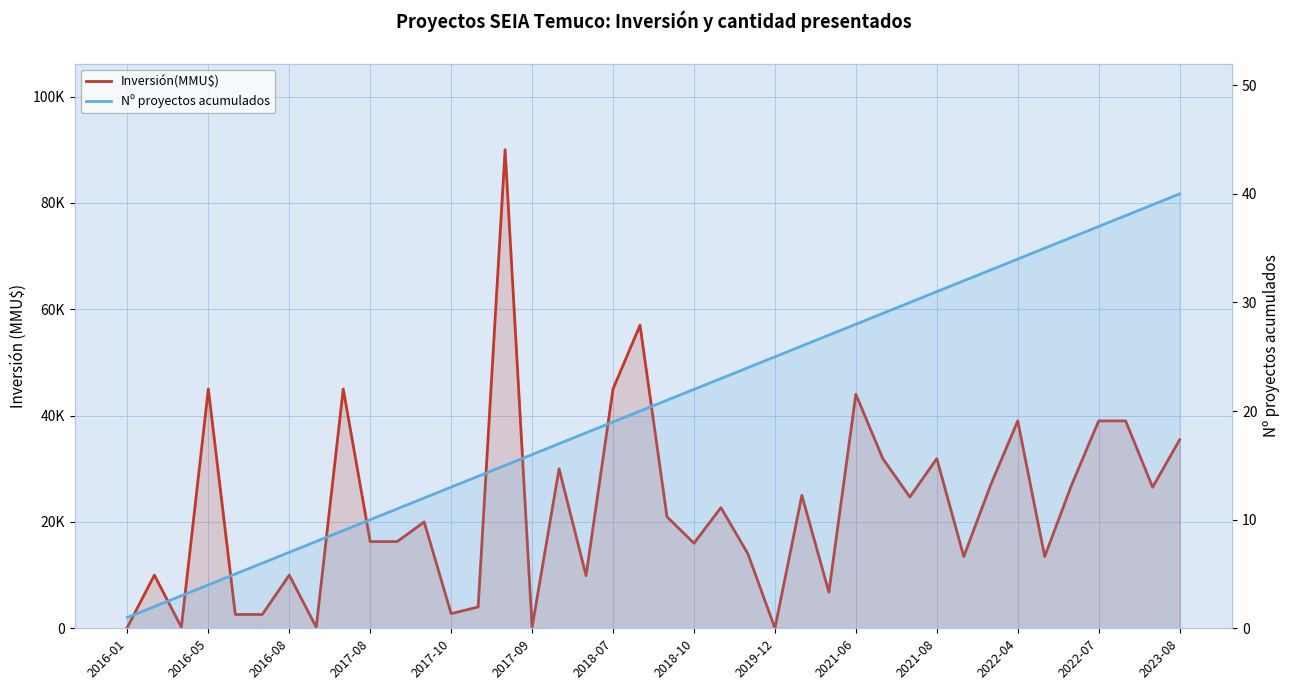

What is the value of the Inversión(MMU$) point at the 31st from the left?

31907